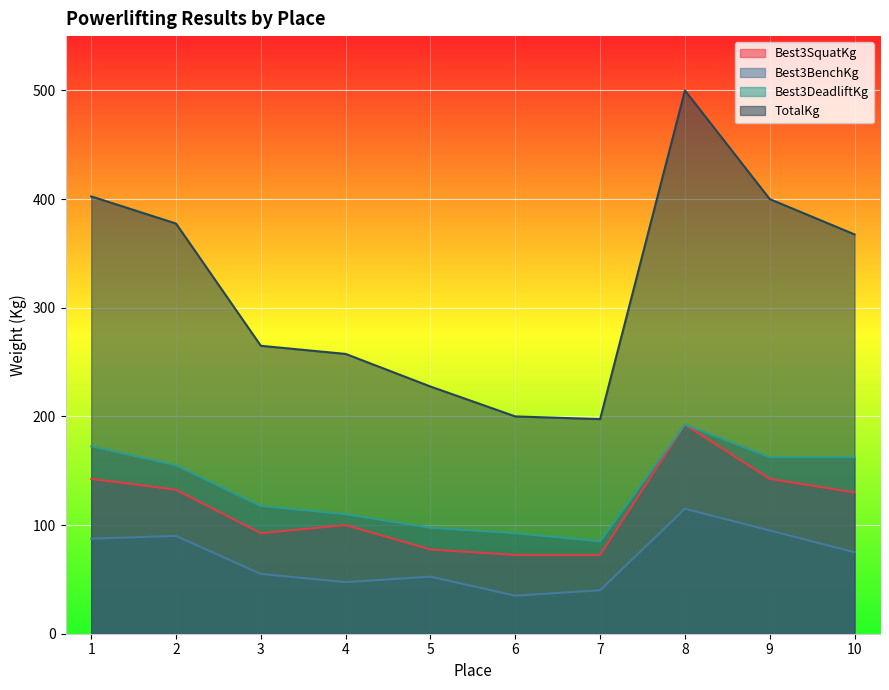

What is the greatest value displayed?

500.0